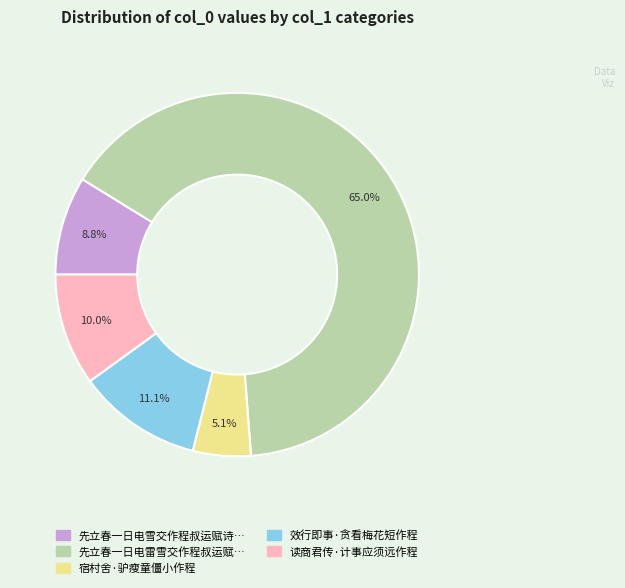

Is there a majority slice in this chart?

Yes